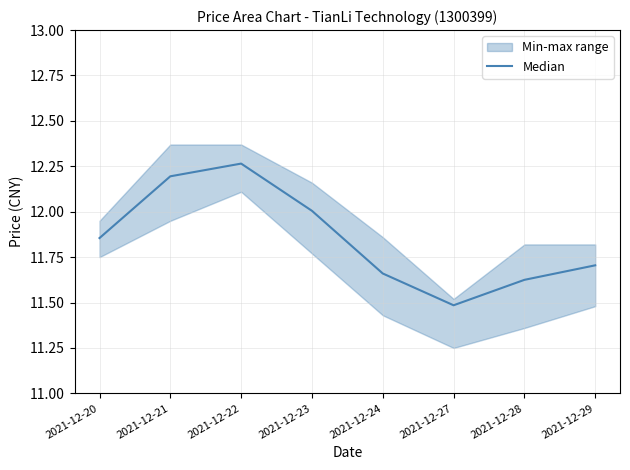

Approximately how many times larger is the value at 2021-12-23 compared to 2021-12-28?

1.0